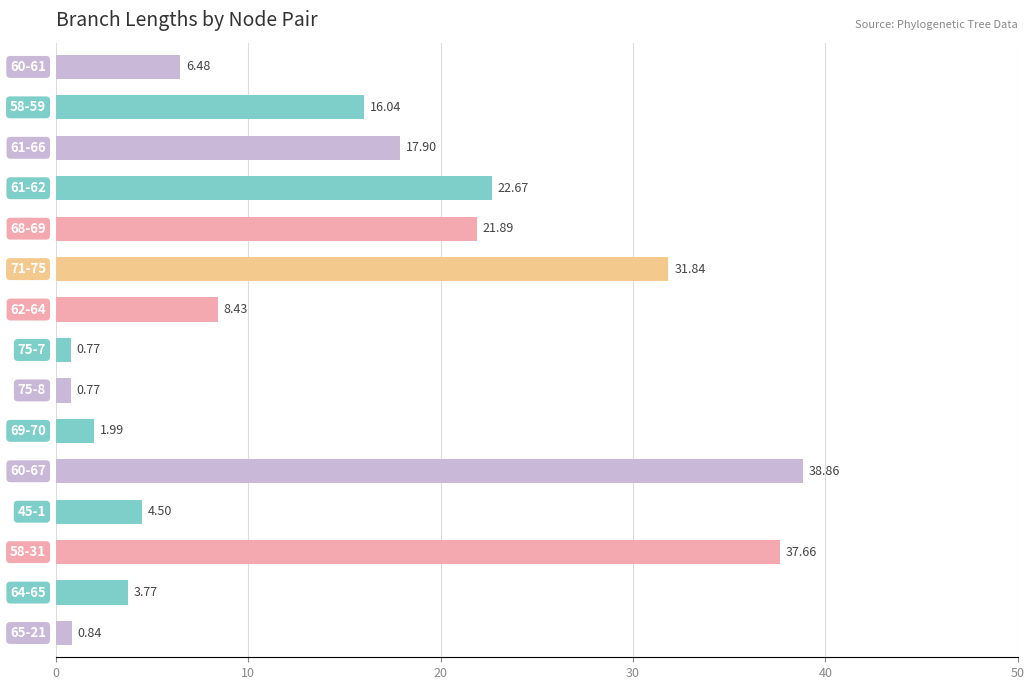

What is the sum of all values?

214.4